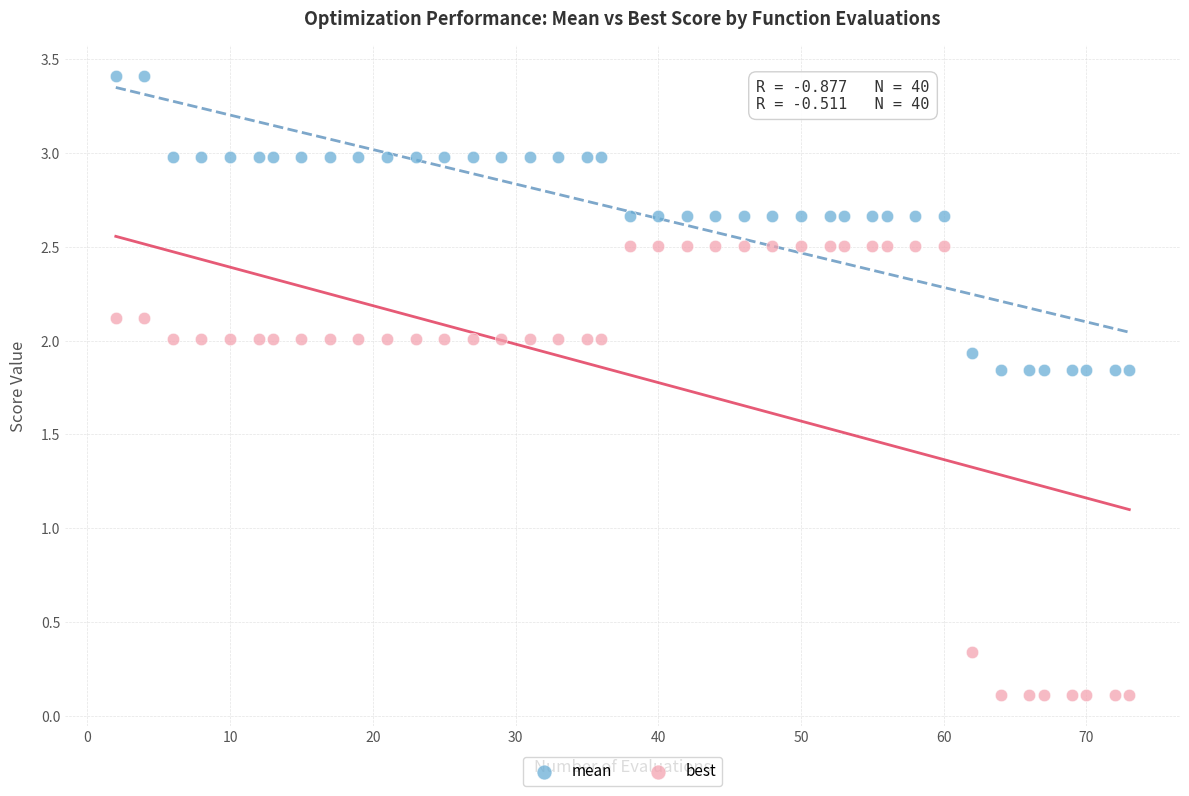

Which series contains the lowest Y value?

best